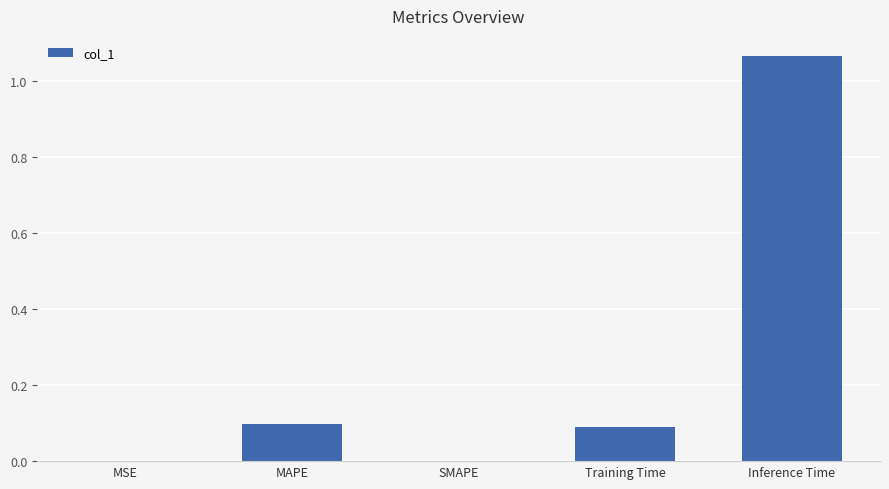

Are the bars horizontal?

No